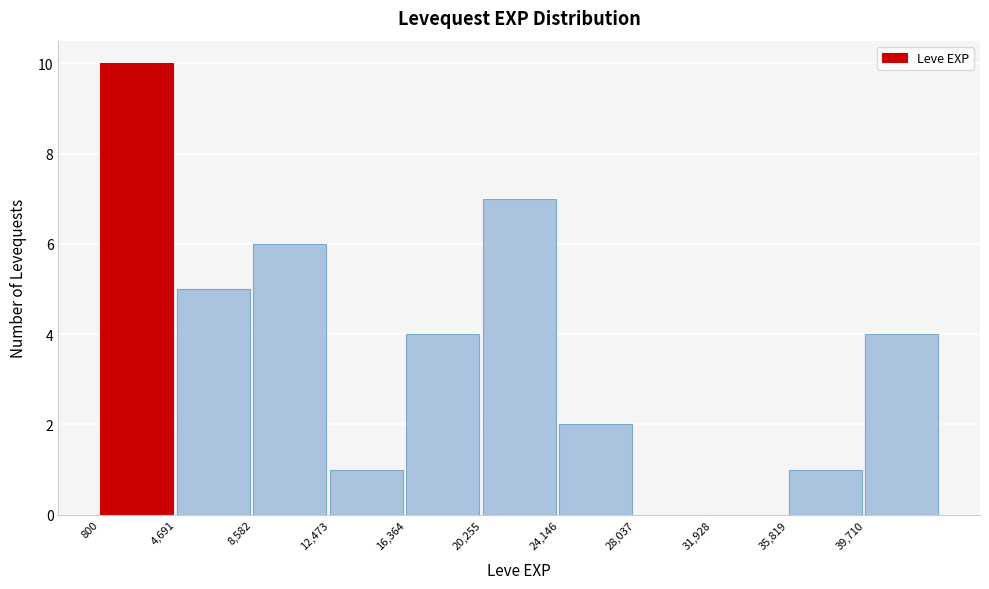

Reading left to right, list every bar in this chart as the range it spans on the x-axis followed by its height. Neither the bar edges nor the heights are printed on the chart, so give them approximately, as read against the axes.

1000 to 4500: 10
4500 to 8500: 5
8500 to 12500: 6
12500 to 16500: 1
16500 to 20500: 4
20500 to 24000: 7
24000 to 28000: 2
28000 to 32000: 0
32000 to 36000: 0
36000 to 39500: 1
39500 to 43500: 4